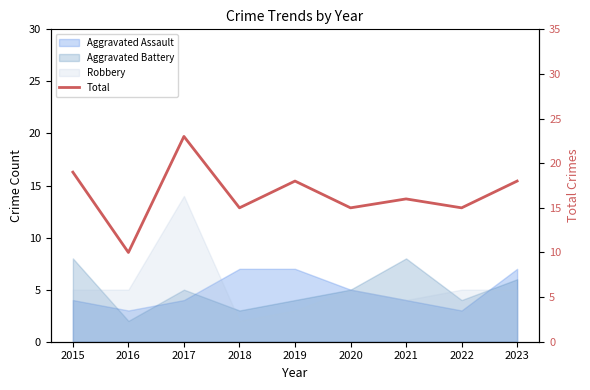

At which category does the chart reach its minimum across all series?

2016